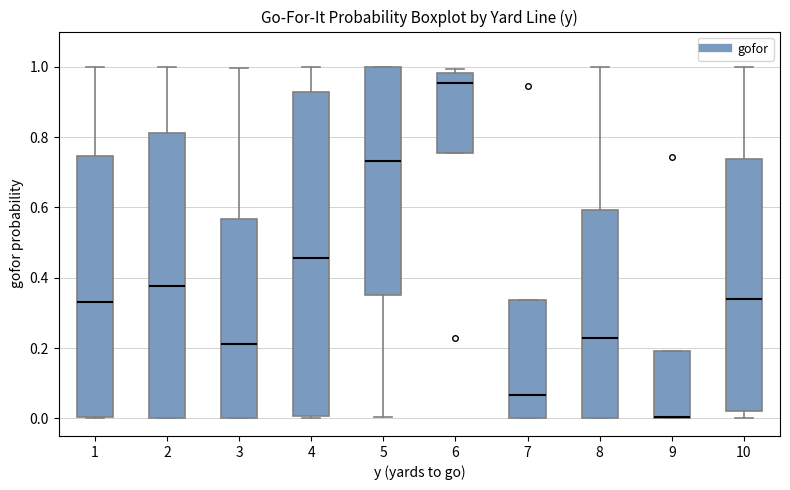

Reading left to right, read every box against the y-axis: the position of its median line, the range the box covers, and the ends of its whiskers. The values are not printed on the chart, so give them approximately, as read against the axis.

1: median 0.34, box 0.00 to 0.74, whiskers 0.00 to 1.00
2: median 0.38, box 0.00 to 0.82, whiskers 0.00 to 1.00
3: median 0.22, box 0.00 to 0.56, whiskers 0.00 to 1.00
4: median 0.46, box 0.00 to 0.92, whiskers 0.00 to 1.00
5: median 0.74, box 0.34 to 1.00, whiskers 0.00 to 1.00
6: median 0.96, box 0.76 to 0.98, whiskers 0.76 to 1.00
7: median 0.06, box 0.00 to 0.34, whiskers 0.00 to 0.34
8: median 0.22, box 0.00 to 0.60, whiskers 0.00 to 1.00
9: median 0.00 (drawn on the box's lower edge), box 0.00 to 0.20, whiskers 0.00 to 0.20
10: median 0.34, box 0.02 to 0.74, whiskers 0.00 to 1.00